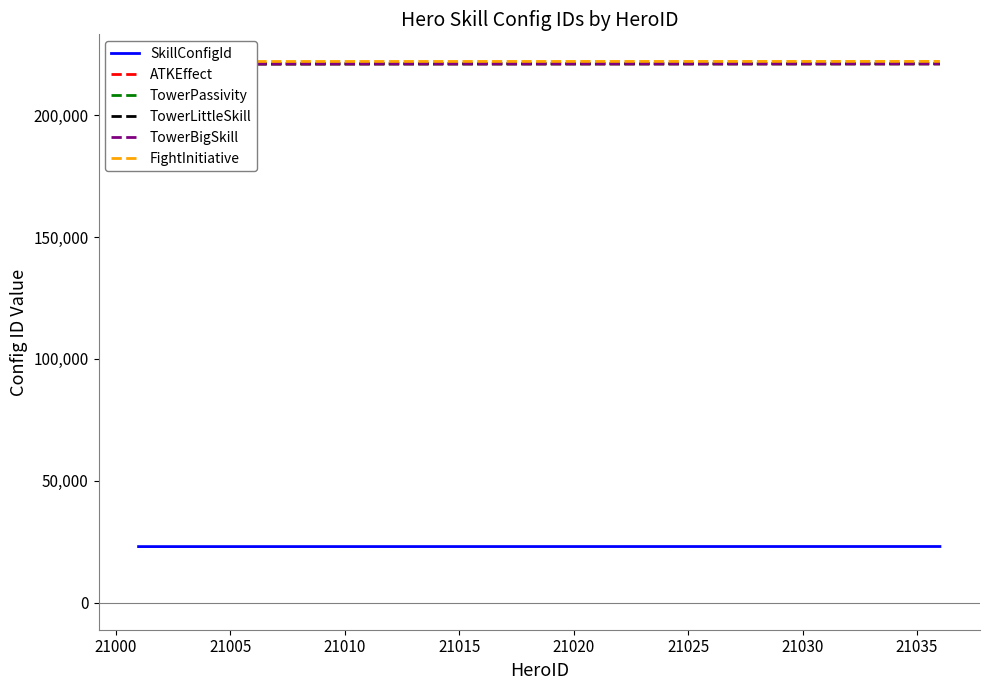

True or false: SkillConfigId has a value of 23010 at 21010.

True